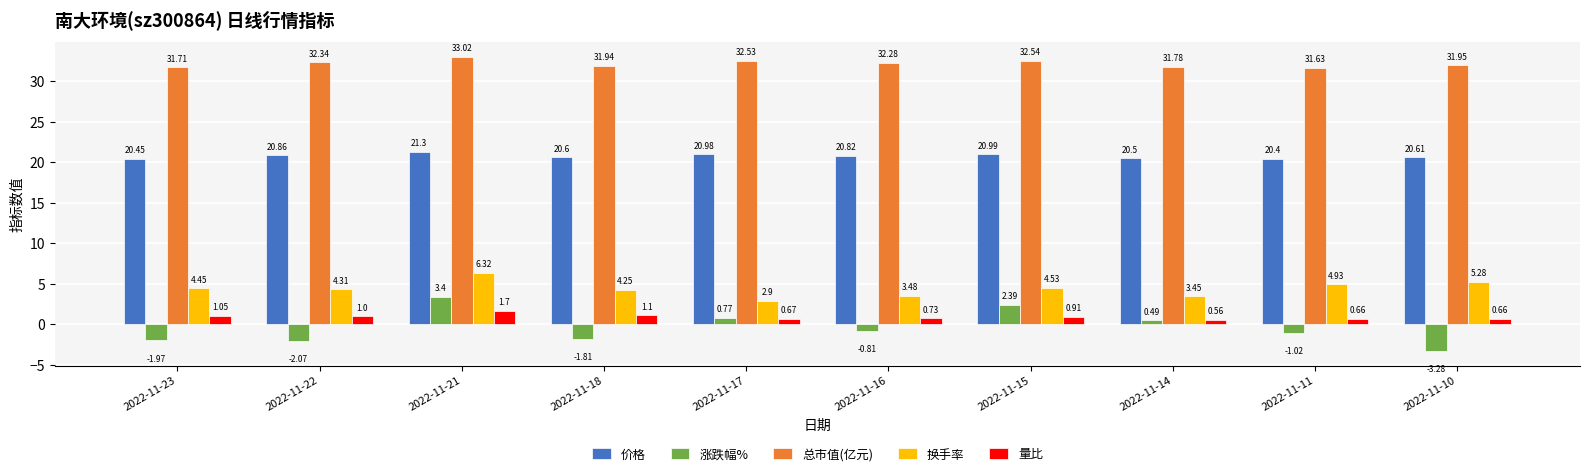

Rank the series at 2022-11-21 from highest to lowest value.

总市值(亿元), 价格, 换手率, 涨跌幅%, 量比